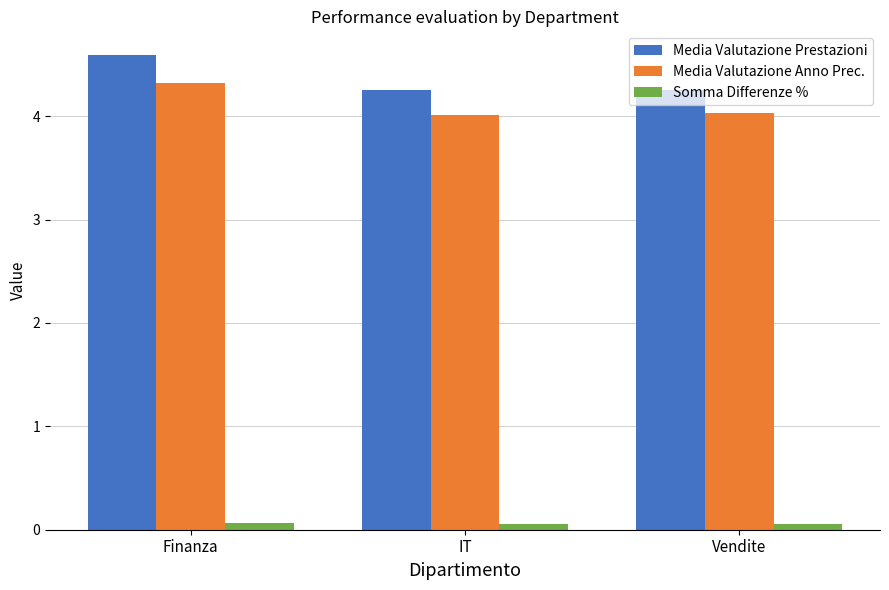

What is the difference between the maximum and minimum values in the Media Valutazione Prestazioni series?

0.3